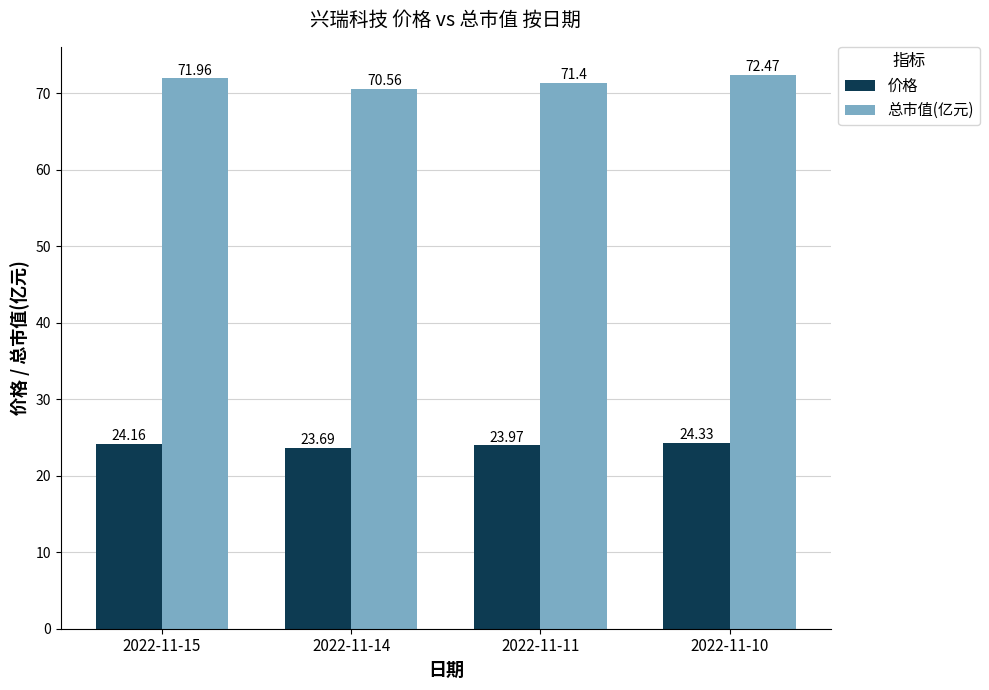

How many series are shown in this chart?

2